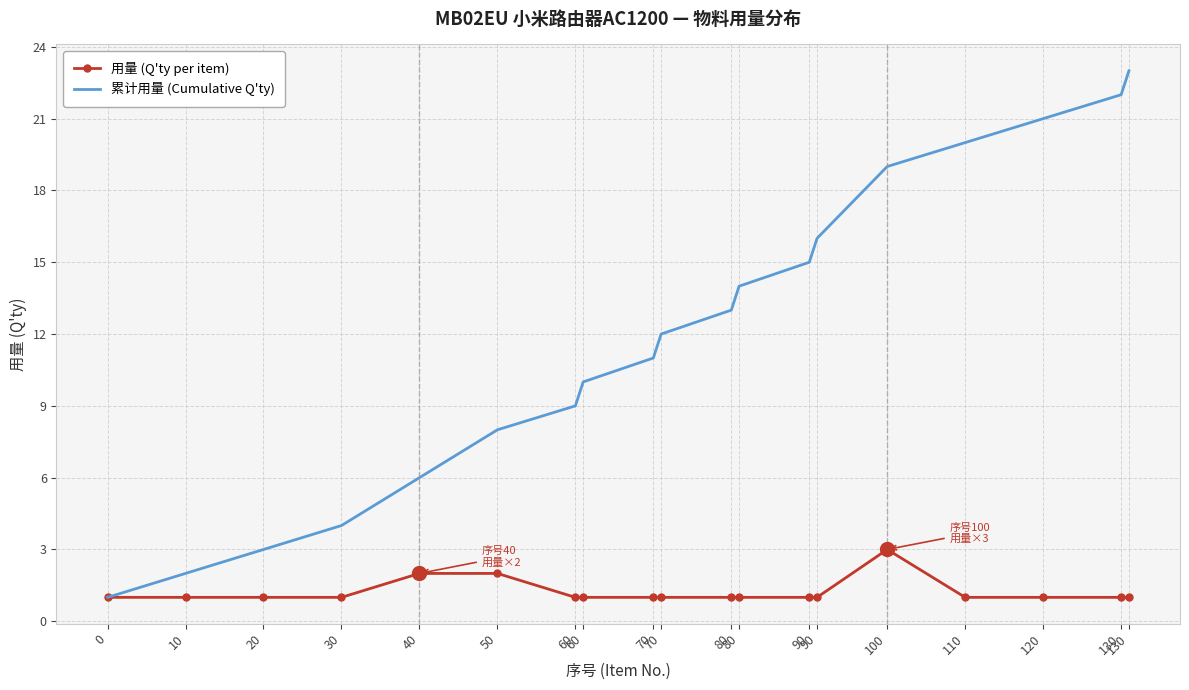

What are all the series names shown in the legend?

用量 (Q'ty per item), 累计用量 (Cumulative Q'ty)